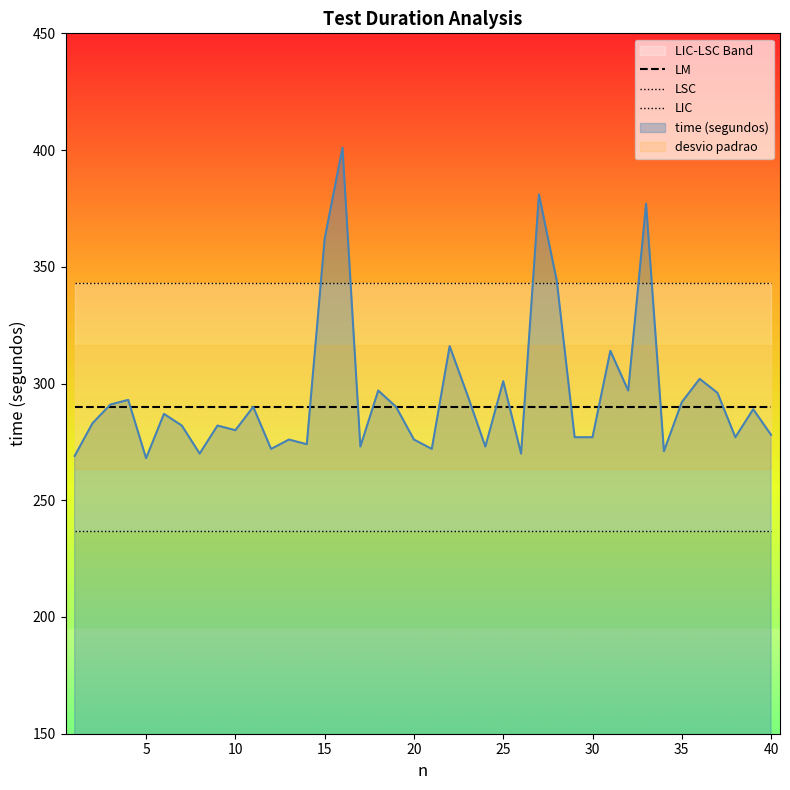

Is it true that LM equals 402.1 at 25?

False